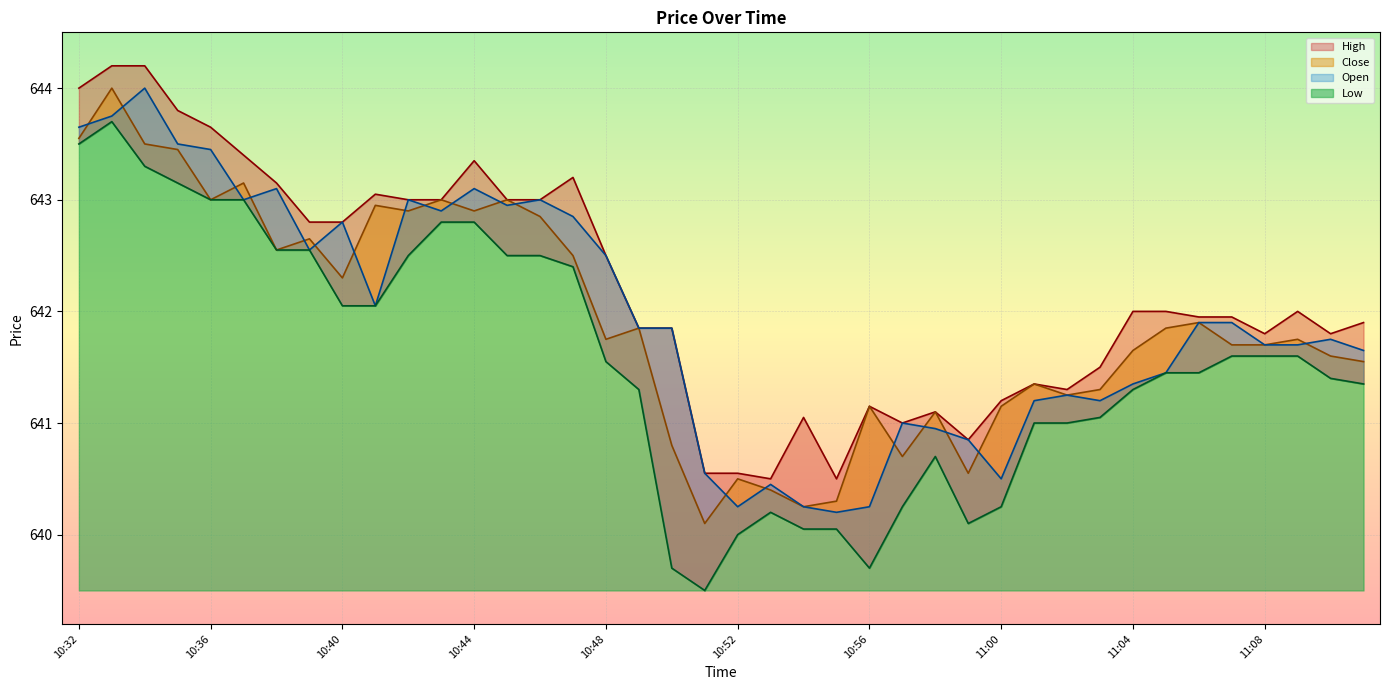

How many lines are shown in the chart?

4